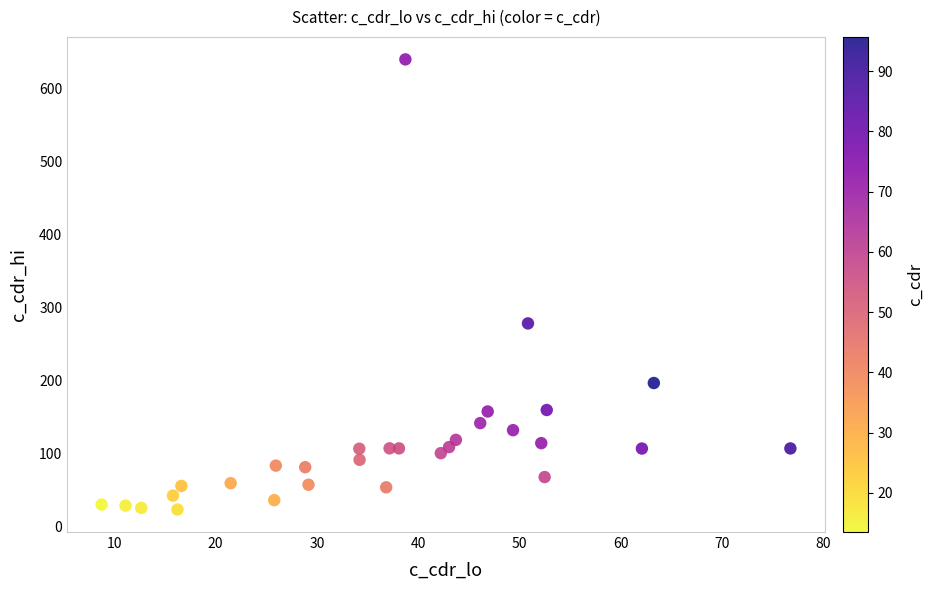

What is the range of Y values (max minus min)?

616.8